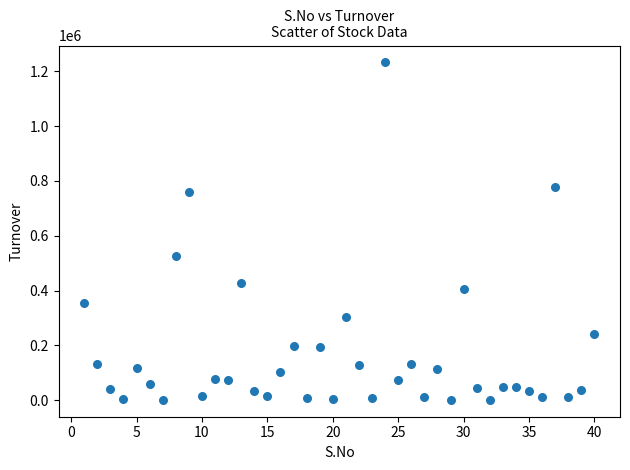

What Y value in the scatter plot is closest to 616906?

527181